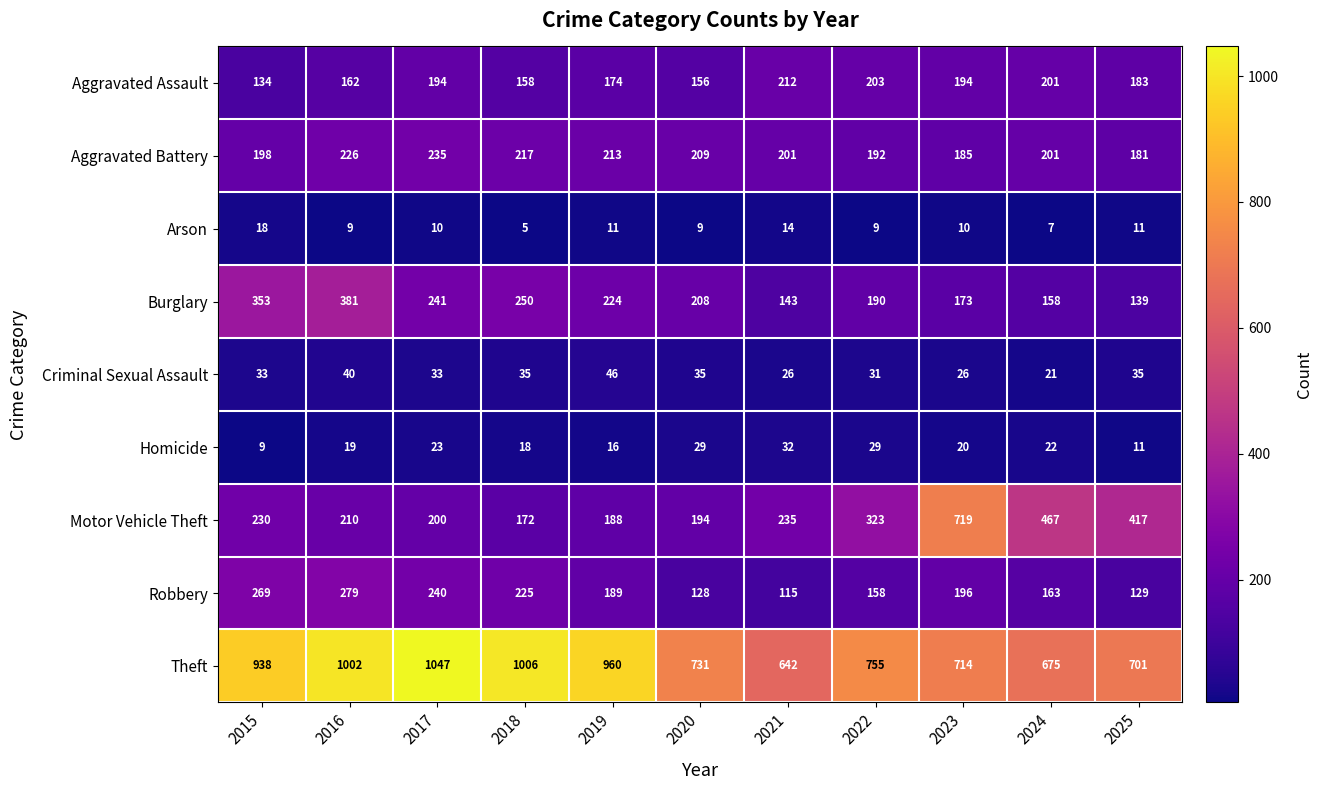

Which series has the largest total across all categories?

Theft